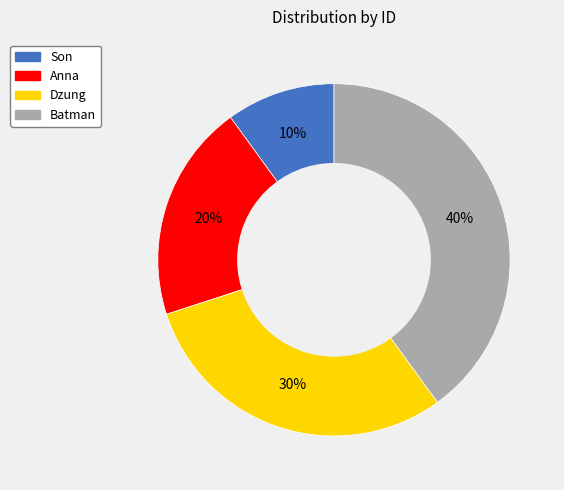

Do Batman and Anna together represent more than half of the pie?

Yes